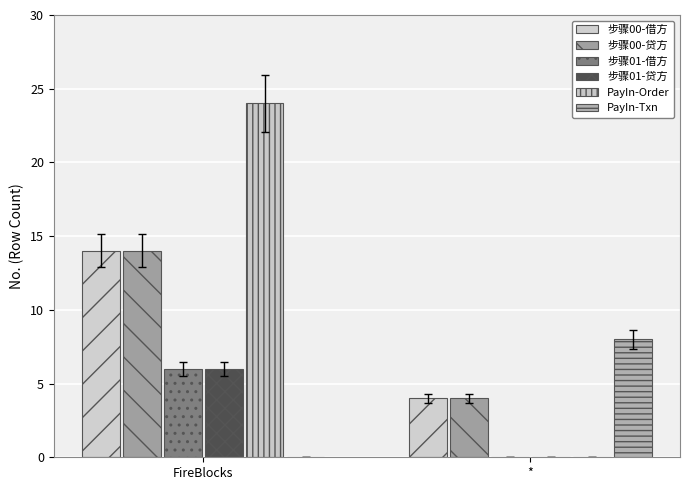

What are all the series names shown in the legend?

步骤00-借方, 步骤00-贷方, 步骤01-借方, 步骤01-贷方, PayIn-Order, PayIn-Txn